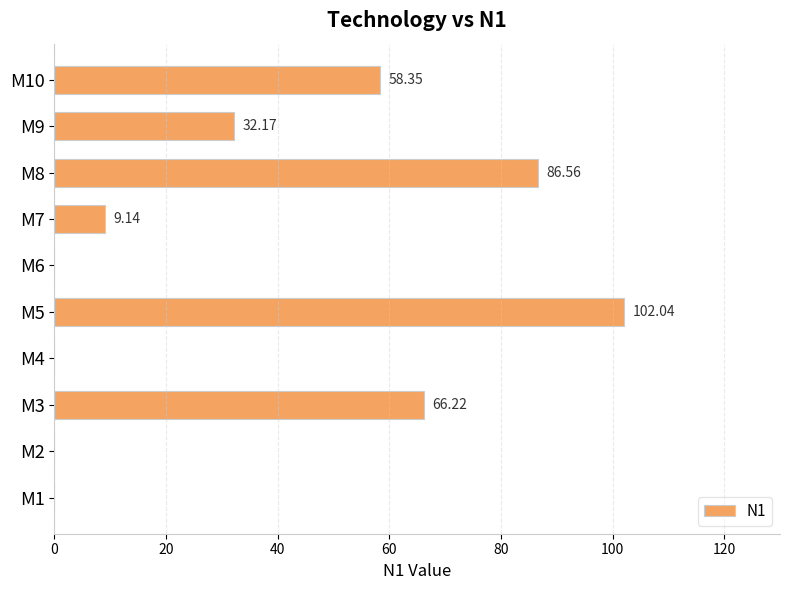

Are the bars horizontal?

Yes